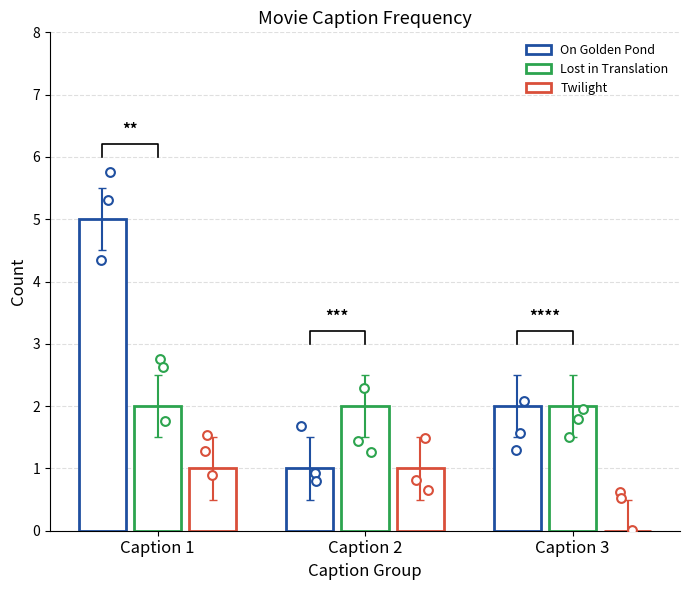

Which series has the largest Y range (max minus min)?

On Golden Pond